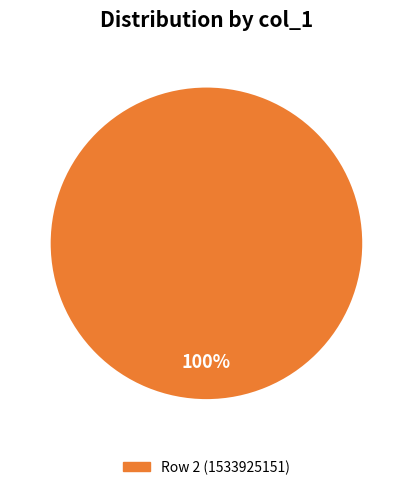

Does any single category account for the majority?

Yes